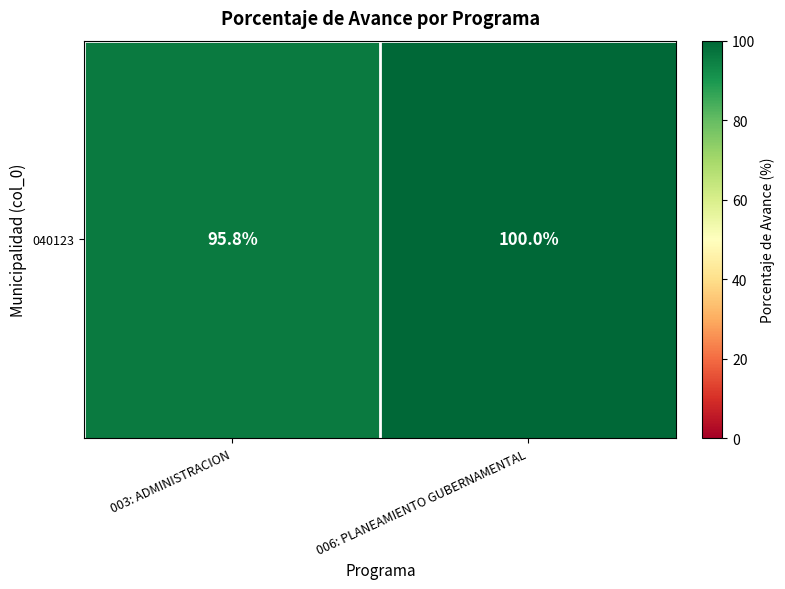

Count the number of categories in the chart.

2